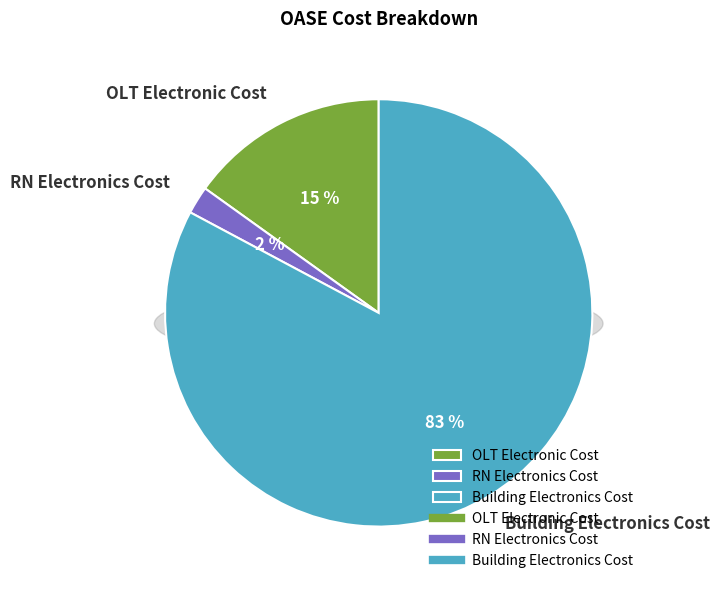

Which has a higher value, Building Electronics Cost or RN Electronics Cost?

Building Electronics Cost